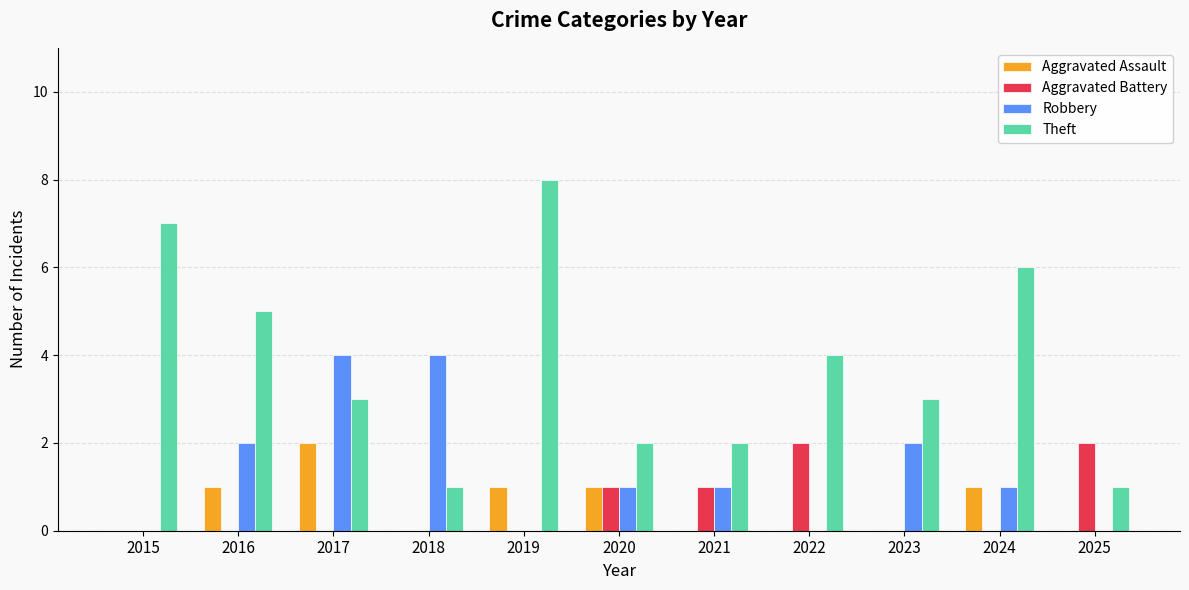

Is it true that Aggravated Battery equals 0 at 2024?

True